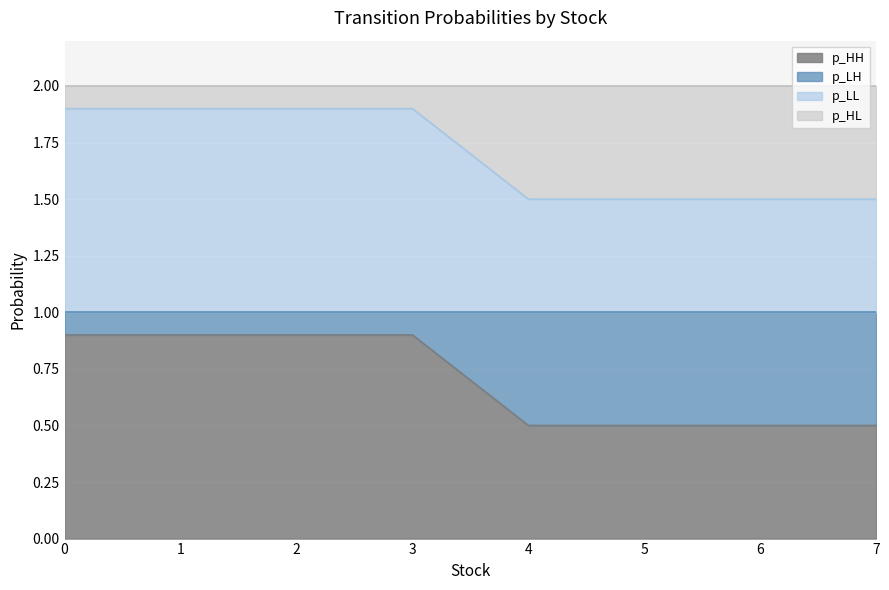

What is the lowest value of the p_HH series?

0.5